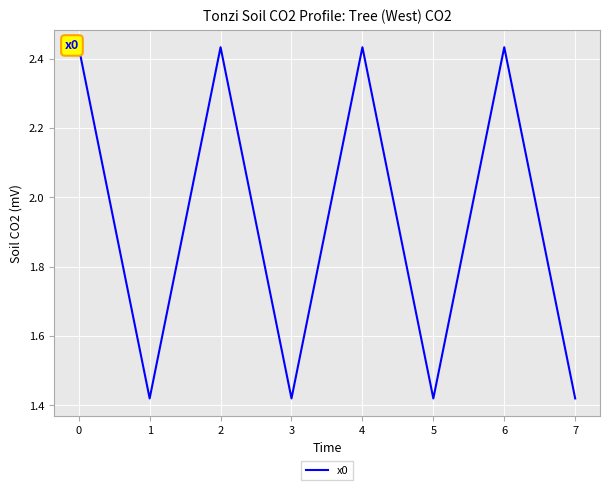

What is the greatest value displayed?

2.4